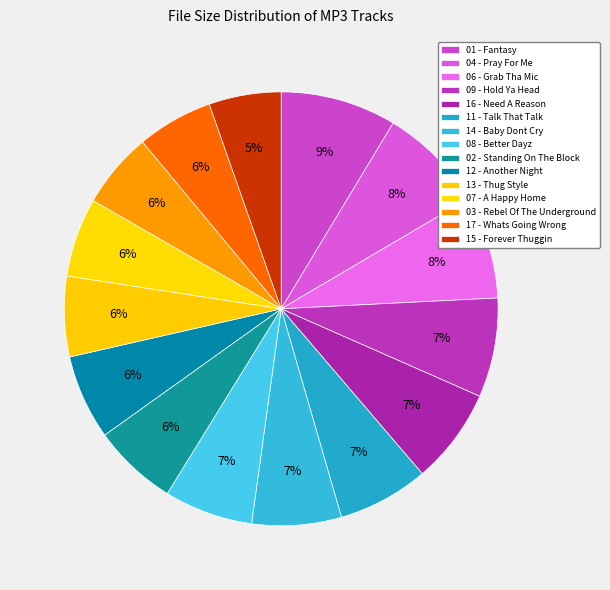

Rank the categories by value from lowest to highest.

15 - Forever Thuggin, 03 - Rebel Of The Underground, 17 - Whats Going Wrong, 07 - A Happy Home, 13 - Thug Style, 12 - Another Night, 02 - Standing On The Block, 08 - Better Dayz, 14 - Baby Dont Cry, 11 - Talk That Talk, 16 - Need A Reason, 09 - Hold Ya Head, 06 - Grab Tha Mic, 04 - Pray For Me, 01 - Fantasy